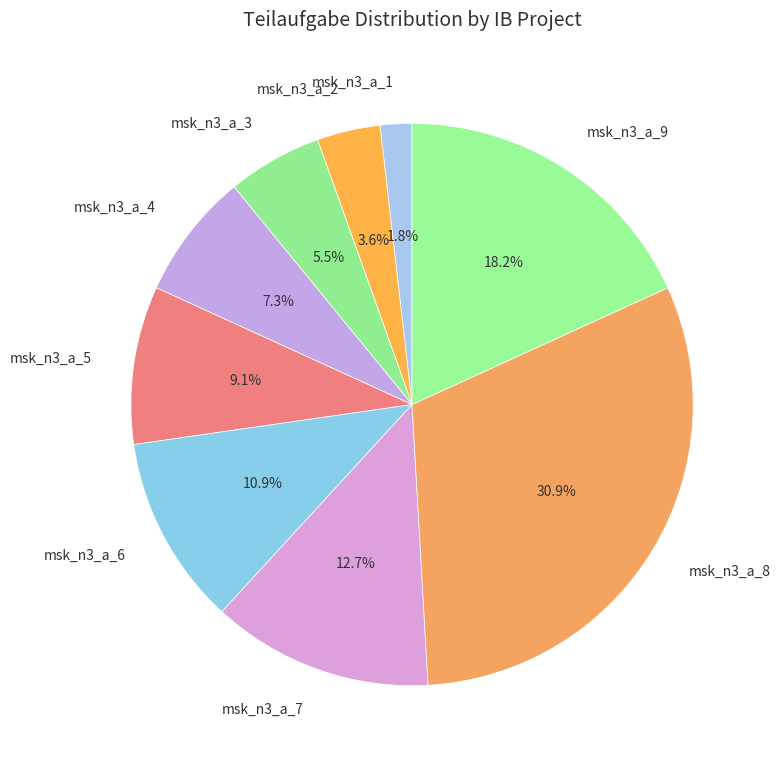

How many slices are in this pie chart?

9